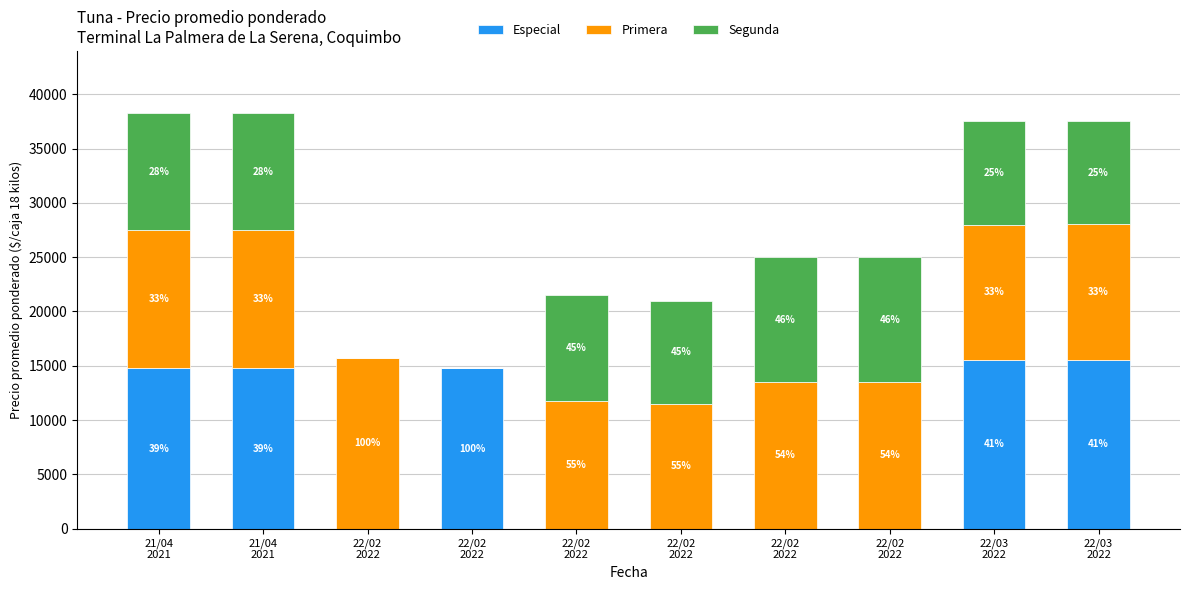

Does the chart contain stacked bars?

Yes